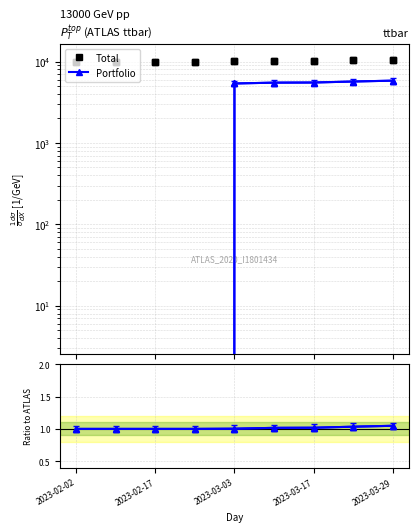

Which label corresponds to the smallest value in the chart?

2023-02-02